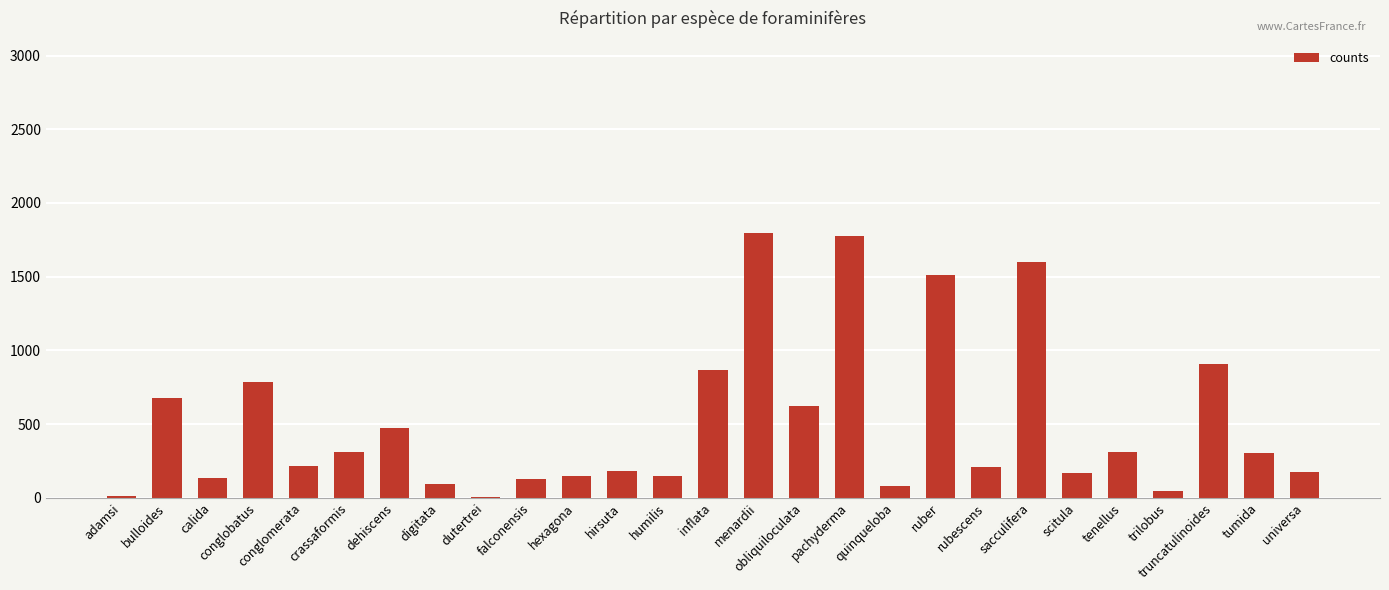

The value at inflata is 866. True or false?

True